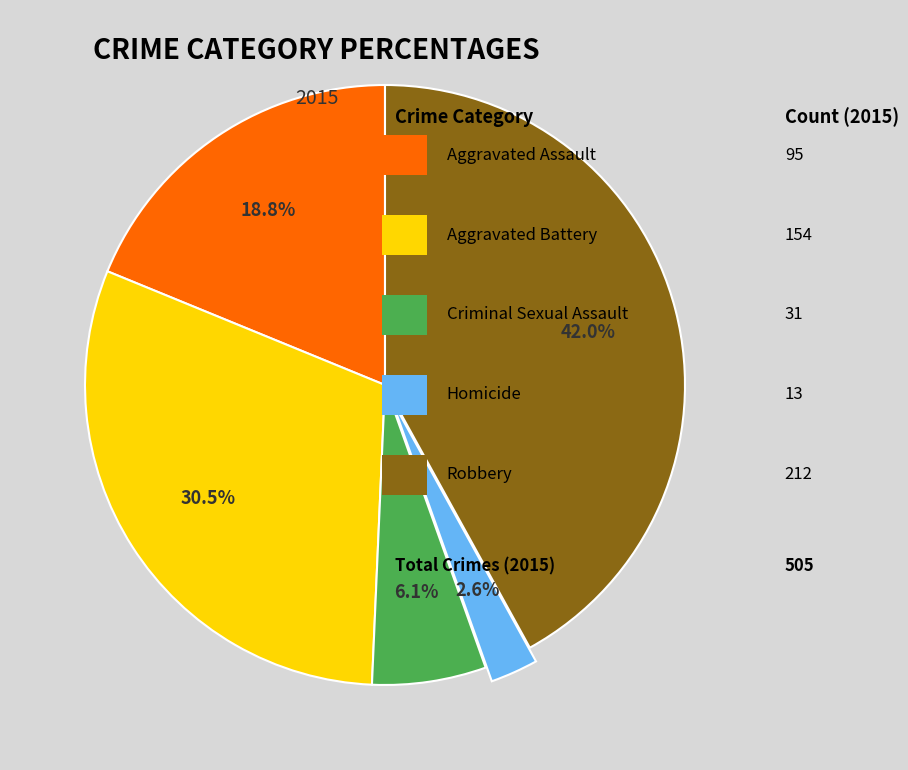

Does any single category account for the majority?

No